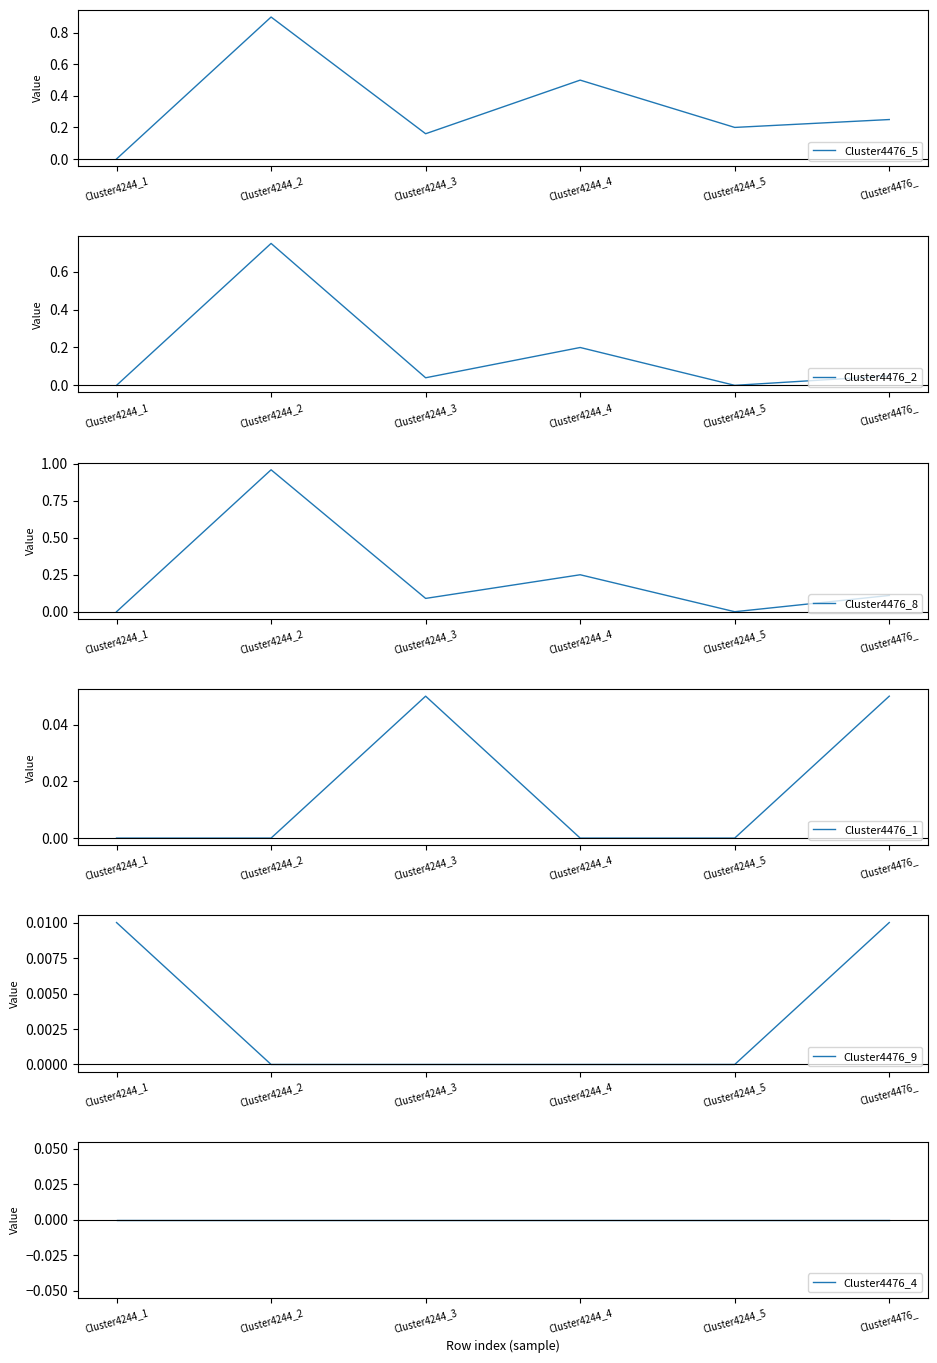

Which series changed the most between Cluster4244_3 and Cluster4244_4?

Cluster4476_5